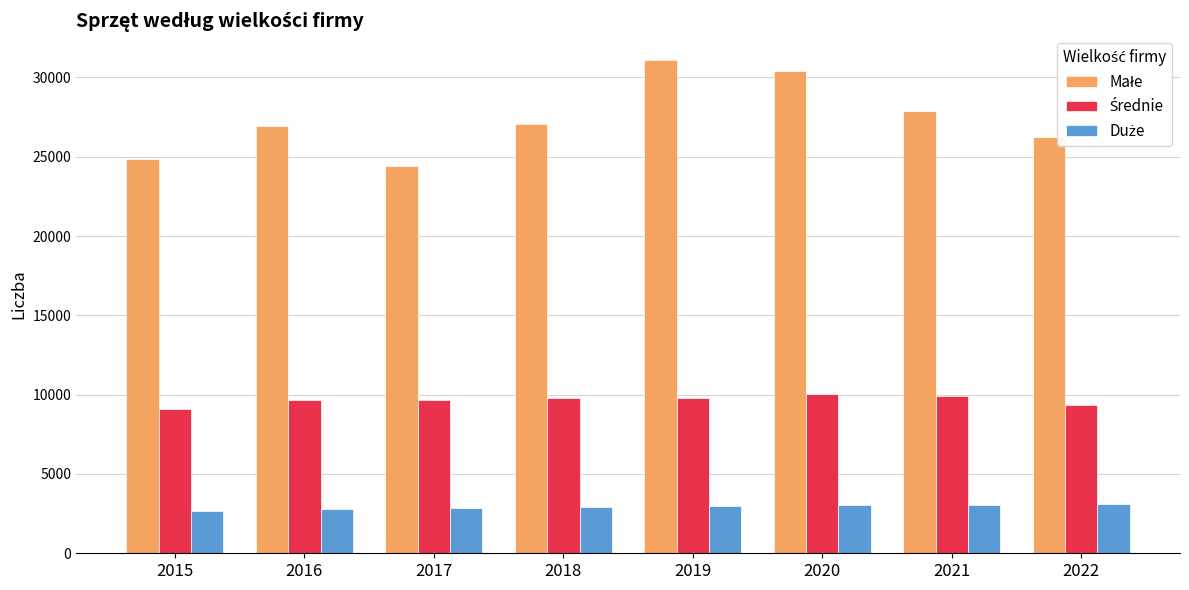

What is the total value across all series at 2019?

43896